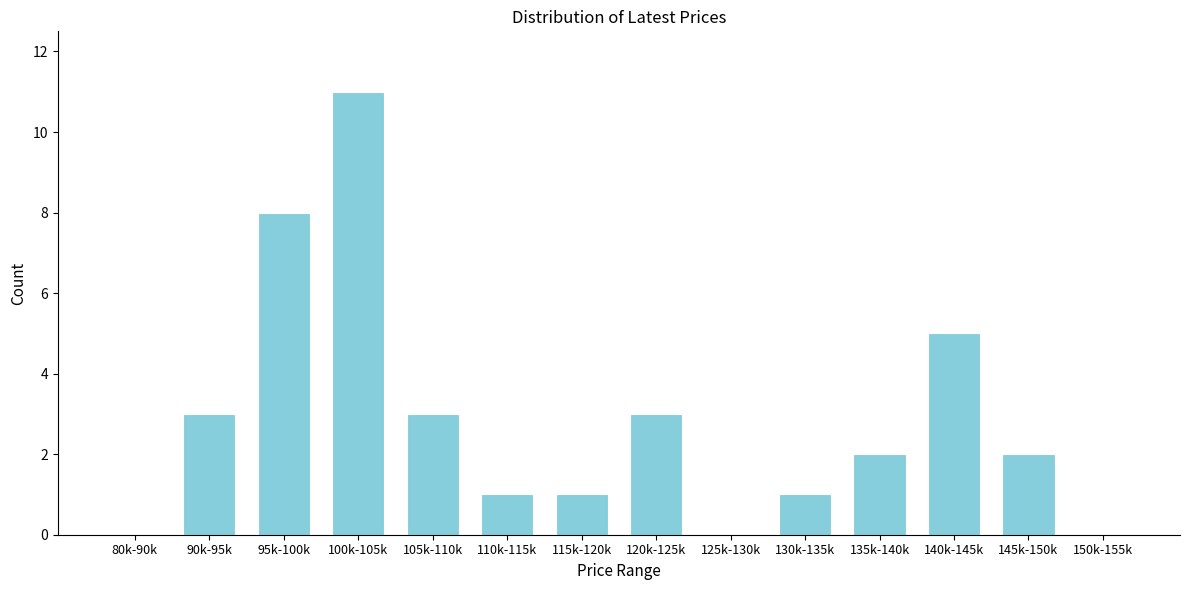

Reading left to right, what are all the values shown in this chart?

80k-90k=0	90k-95k=3	95k-100k=8	100k-105k=11	105k-110k=3	110k-115k=1	115k-120k=1	120k-125k=3	125k-130k=0	130k-135k=1	135k-140k=2	140k-145k=5	145k-150k=2	150k-155k=0